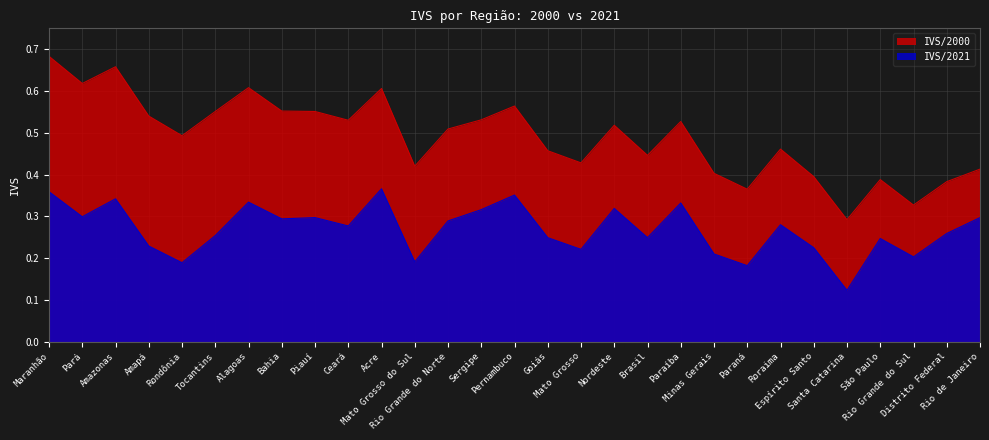

Is it true that IVS/2021 equals 0.4 at Minas Gerais?

False